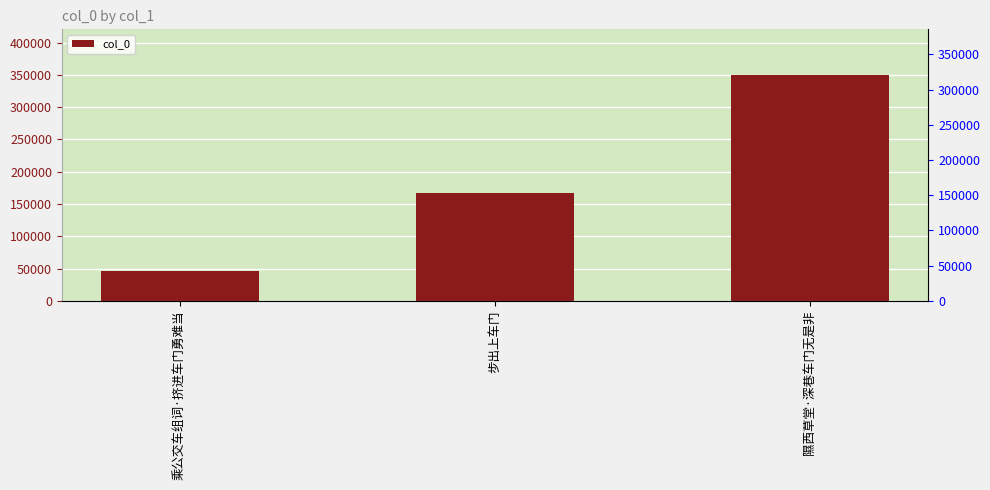

Reading left to right, list all the values displayed in this chart.

46181	167331	350586